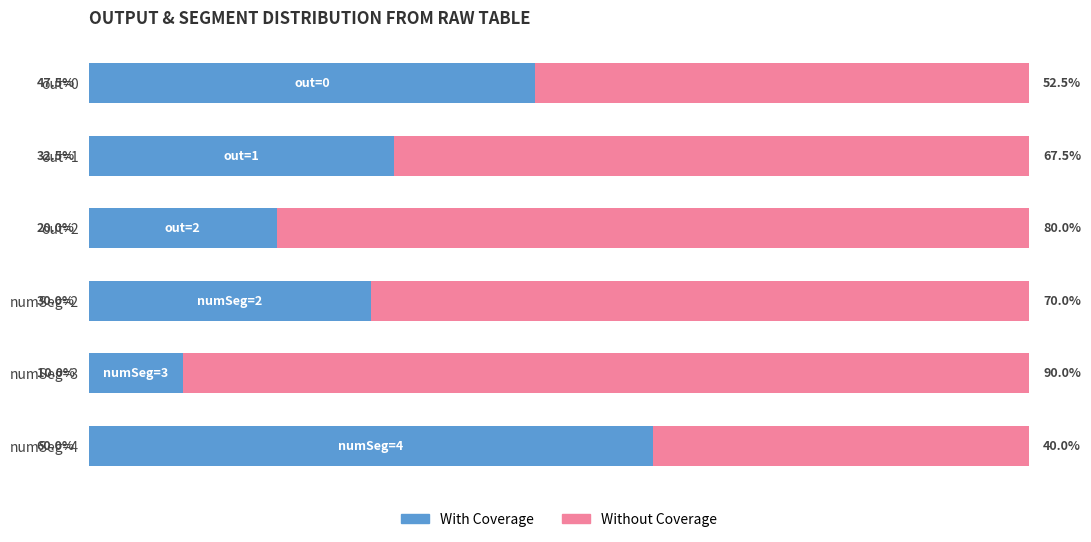

Which category has the lowest value in the With Coverage series?

numSeg=3